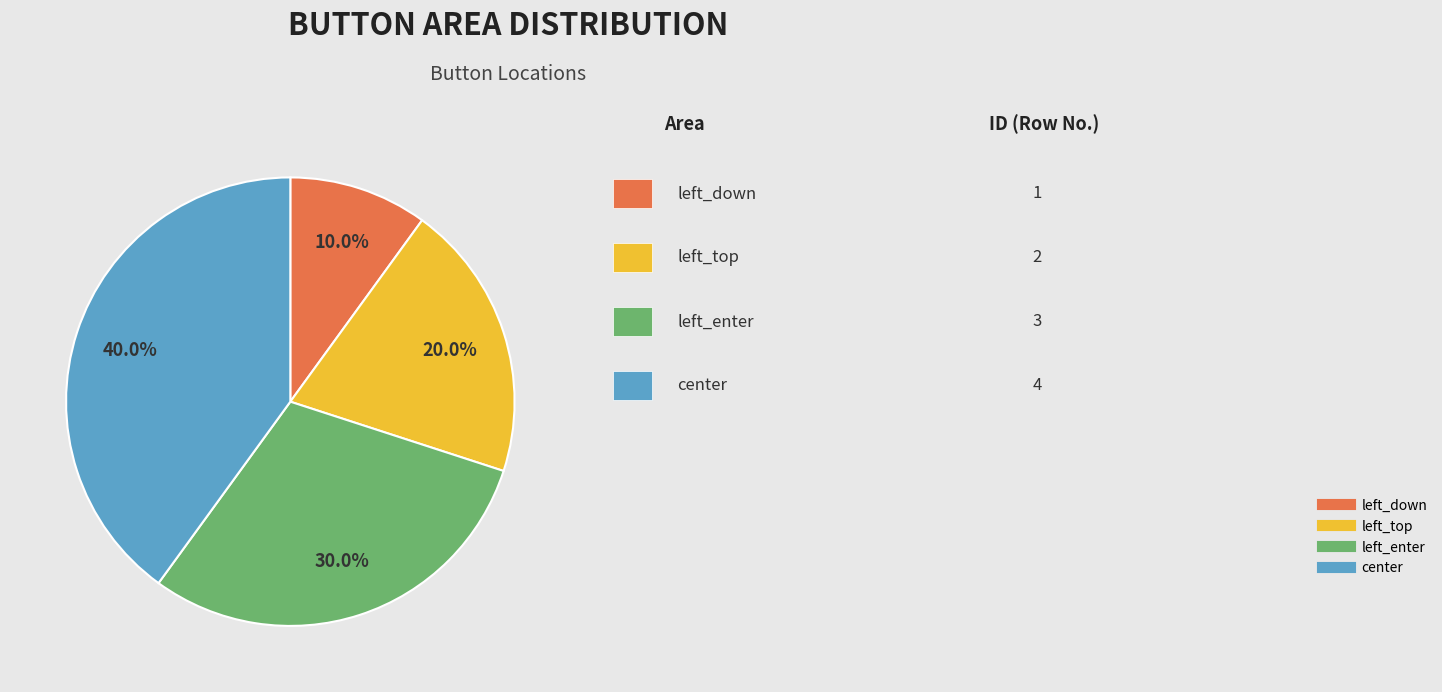

To the nearest percent, what is the average slice percentage?

25%